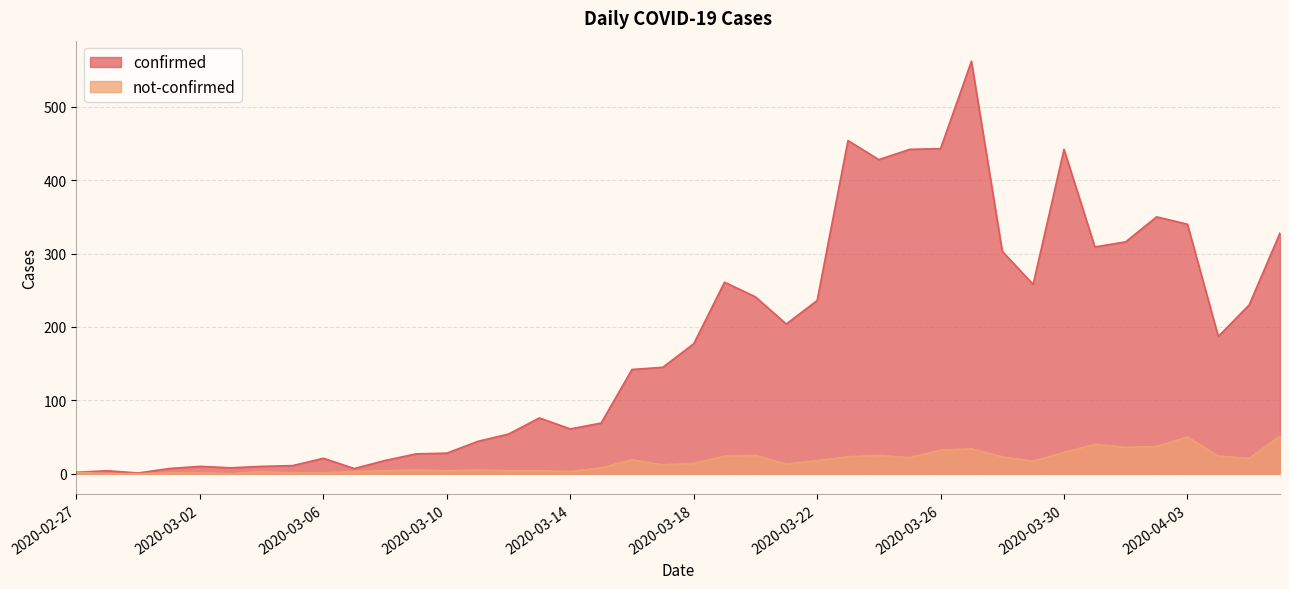

Between 2020-03-07 and 2020-03-12, which series saw the biggest shift?

confirmed